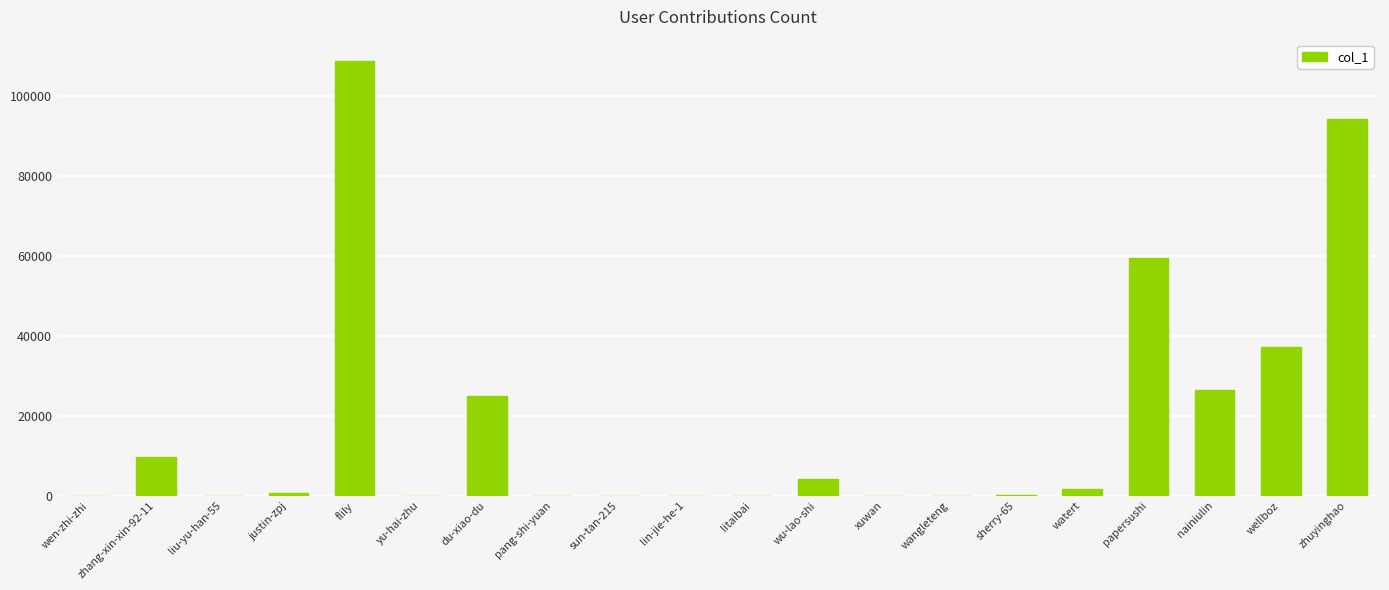

Where is the data nearest to the value 54324?

papersushi